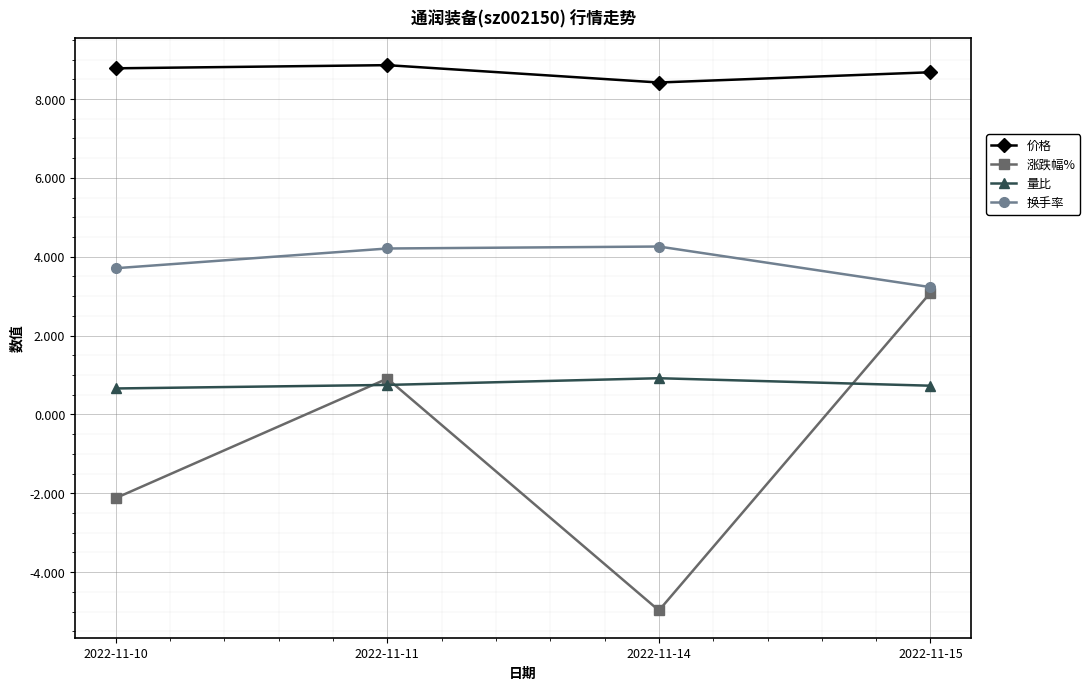

What are all the series names shown in the legend?

价格, 涨跌幅%, 量比, 换手率